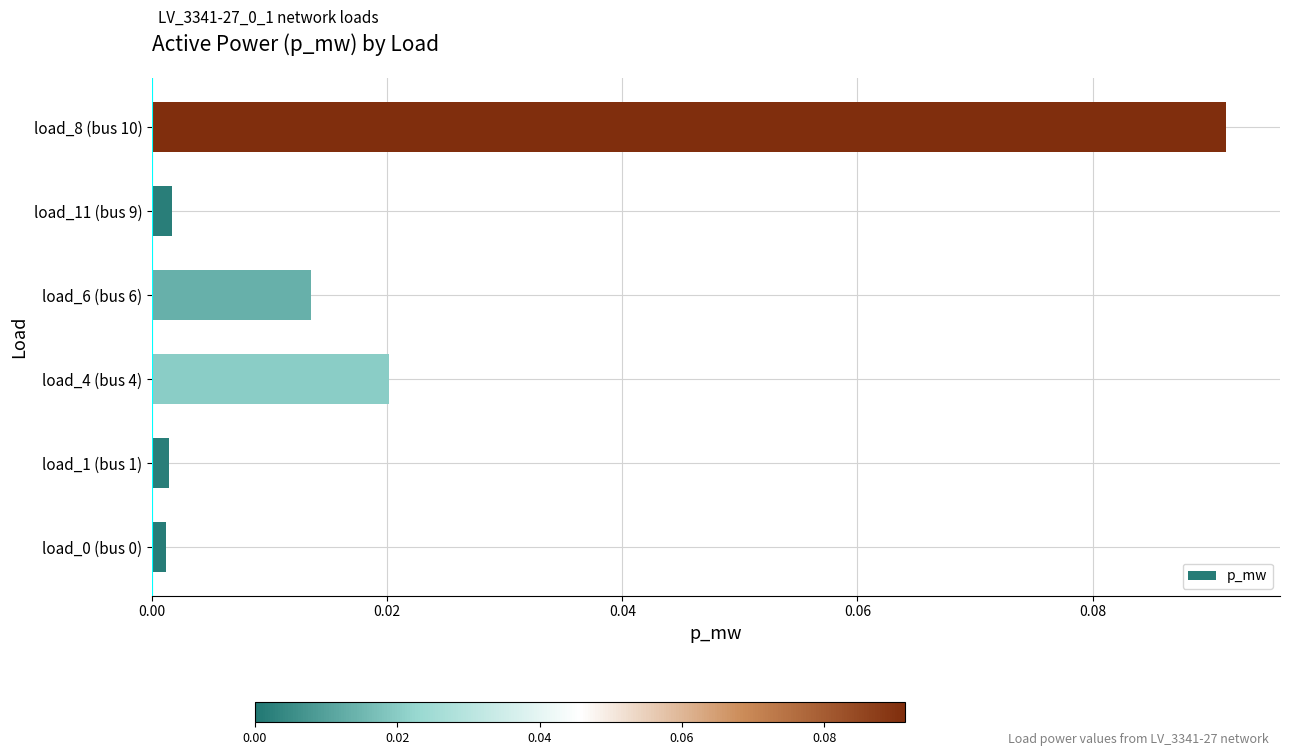

Which label corresponds to the largest value in the chart?

load_8 (bus 10)